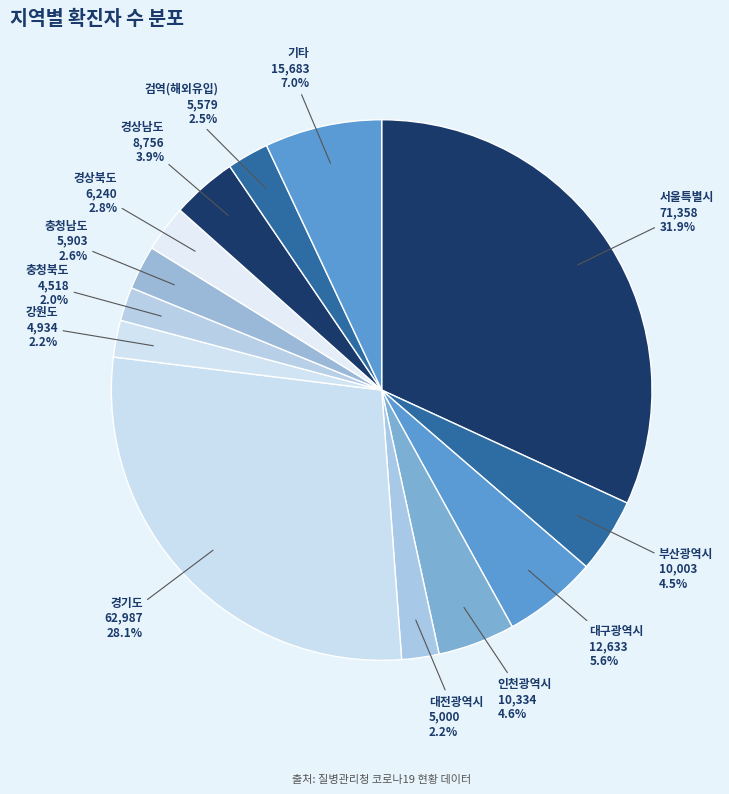

Does any single category account for the majority?

No